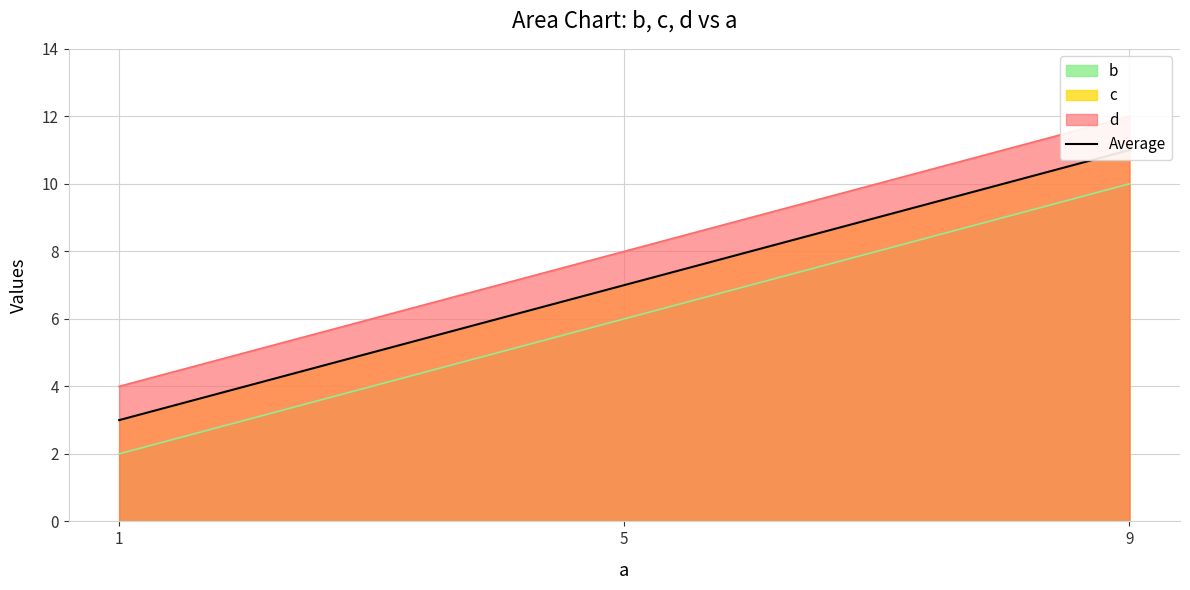

Which category has the highest value across all series?

9